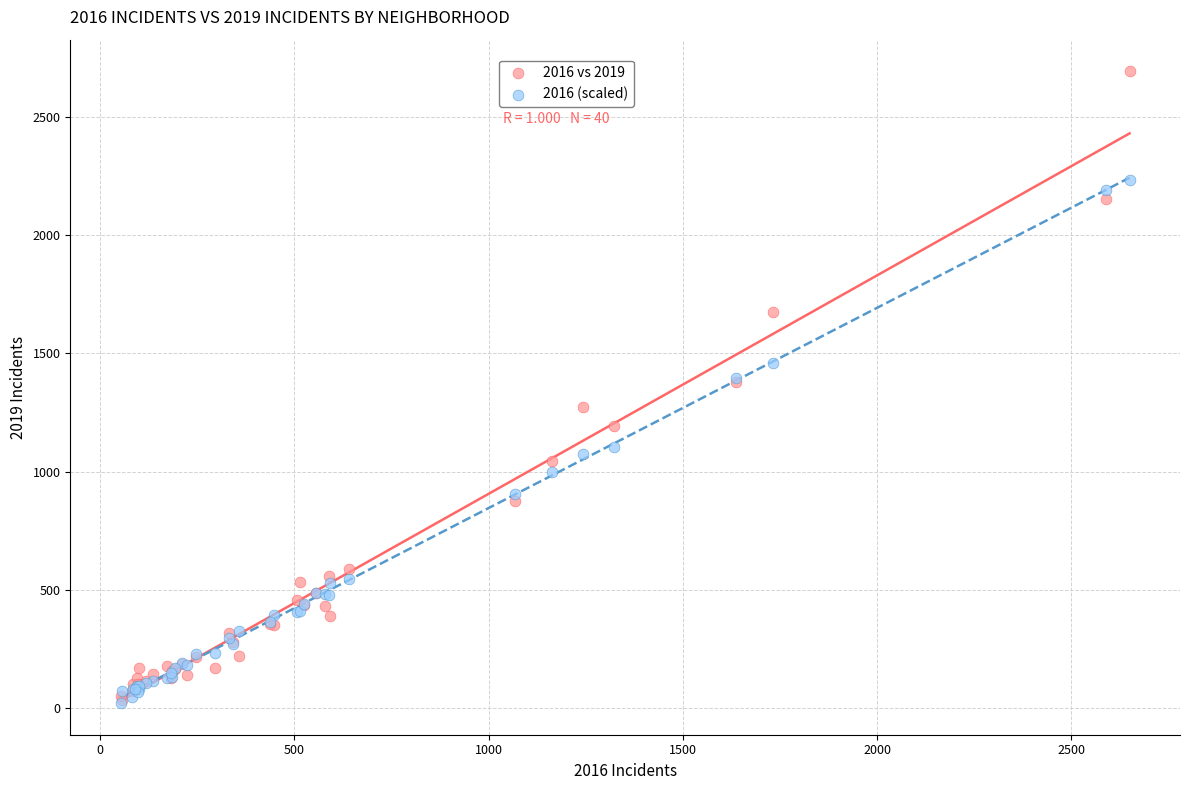

What are all the series names shown in the legend?

2016 vs 2019, 2016 (scaled)